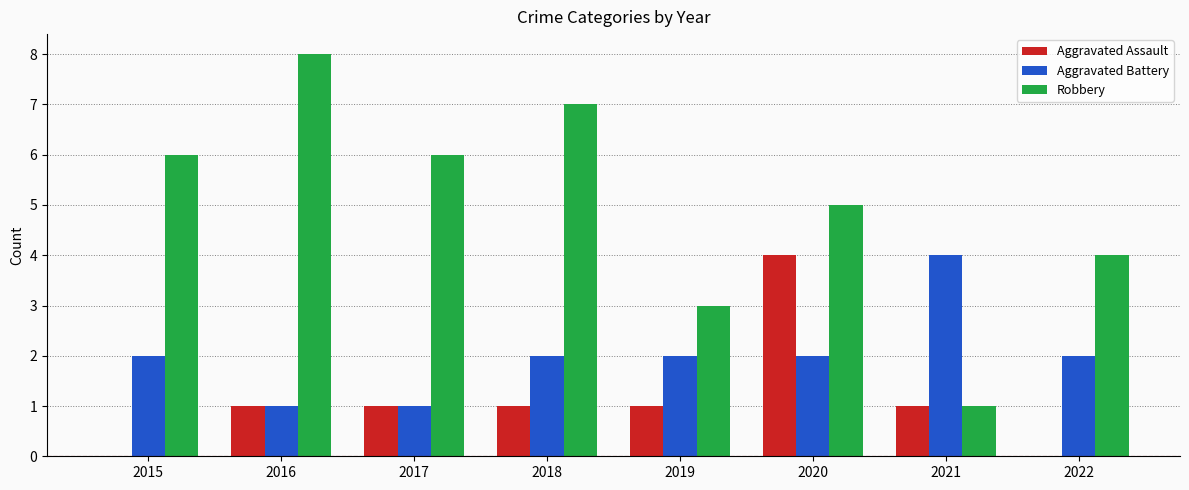

What is the sum of the Aggravated Battery values at 2015 and 2020?

4